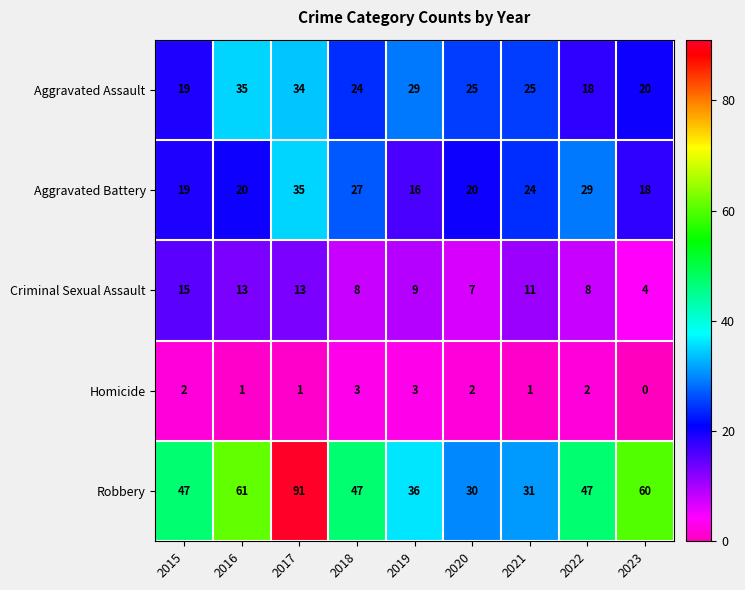

Which series has the largest range (max minus min)?

Robbery